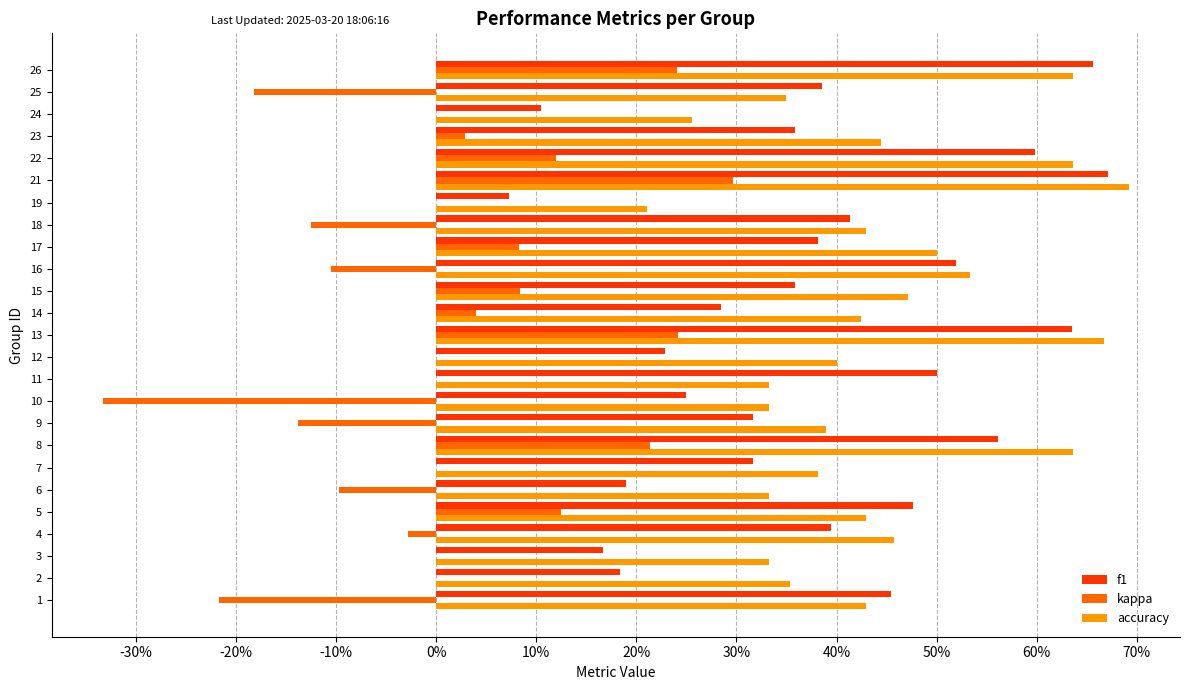

What are all the series names shown in the legend?

f1, kappa, accuracy